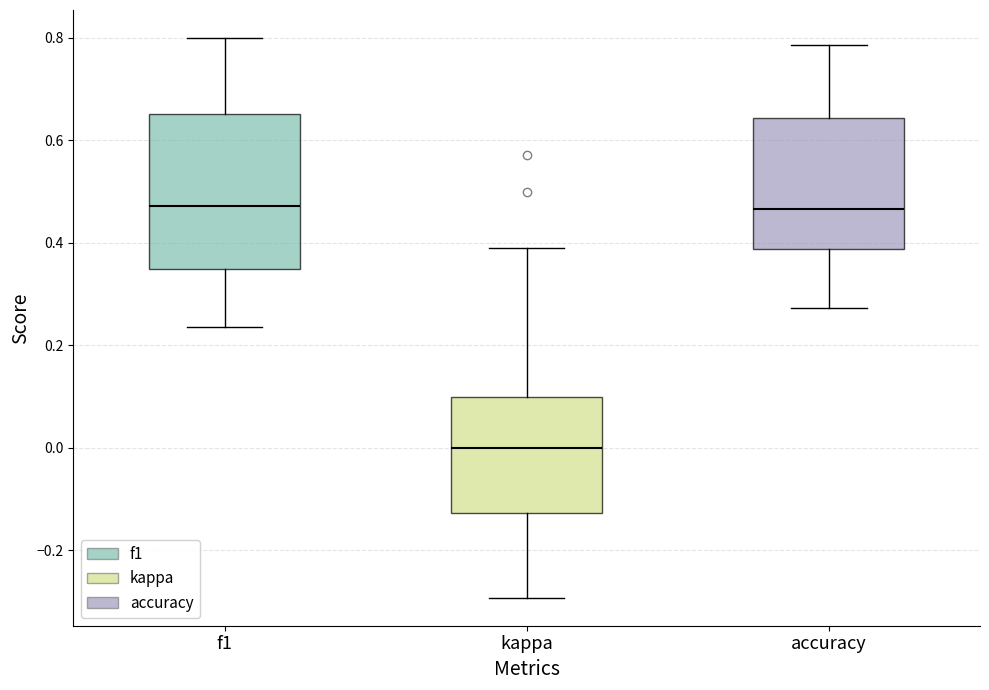

Which box is the tallest, from its lower edge to its upper edge?

f1